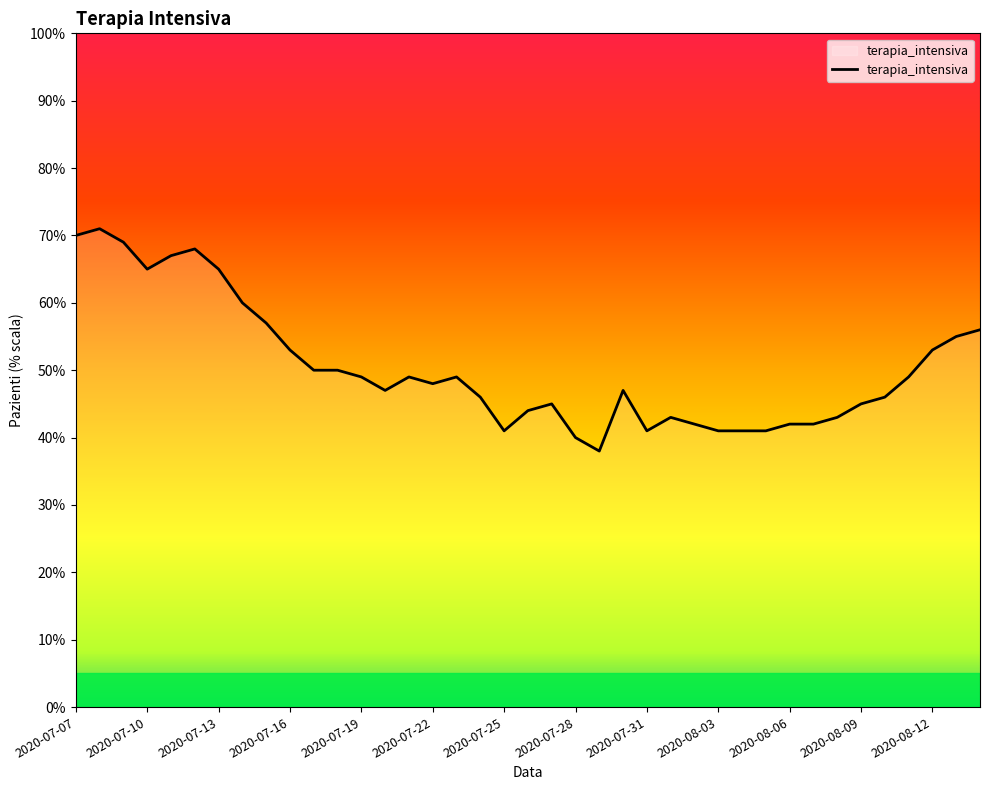

What is the difference between the maximum and second lowest values?

31